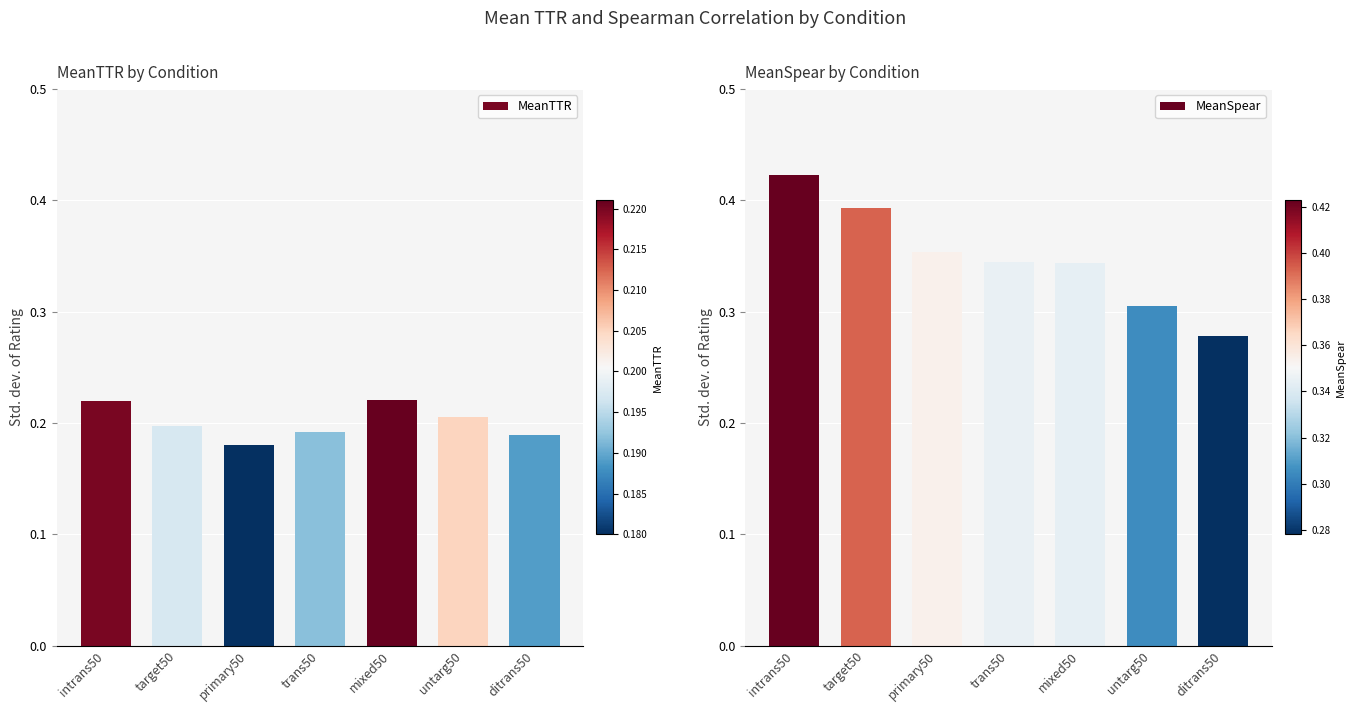

What is the value of the MeanTTR bar at the 6th from the left?

0.2